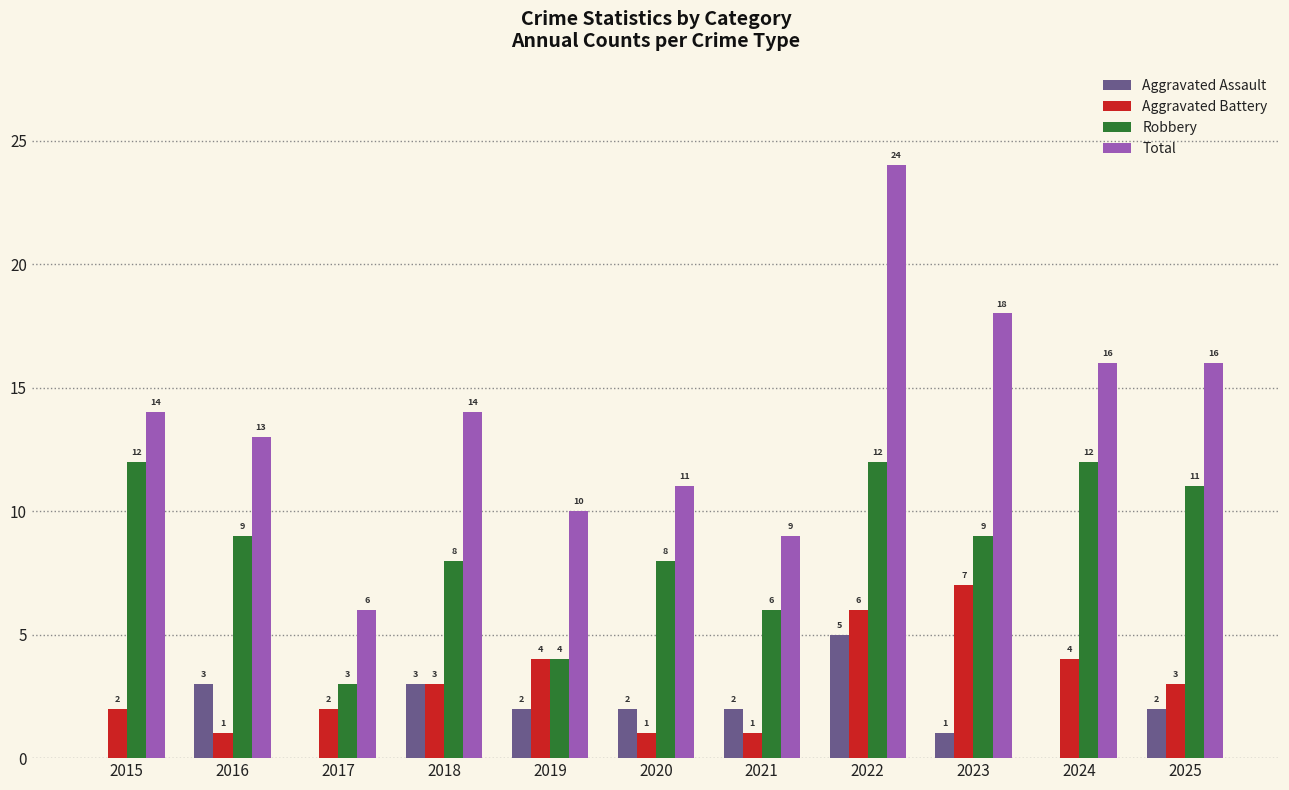

What is the maximum value shown in the chart?

24